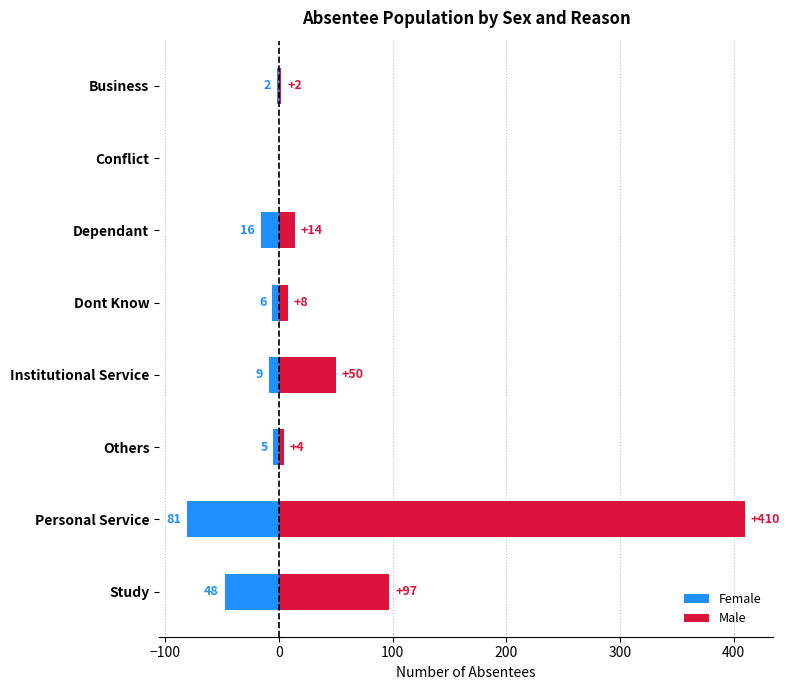

What are all the series names shown in the legend?

Female, Male